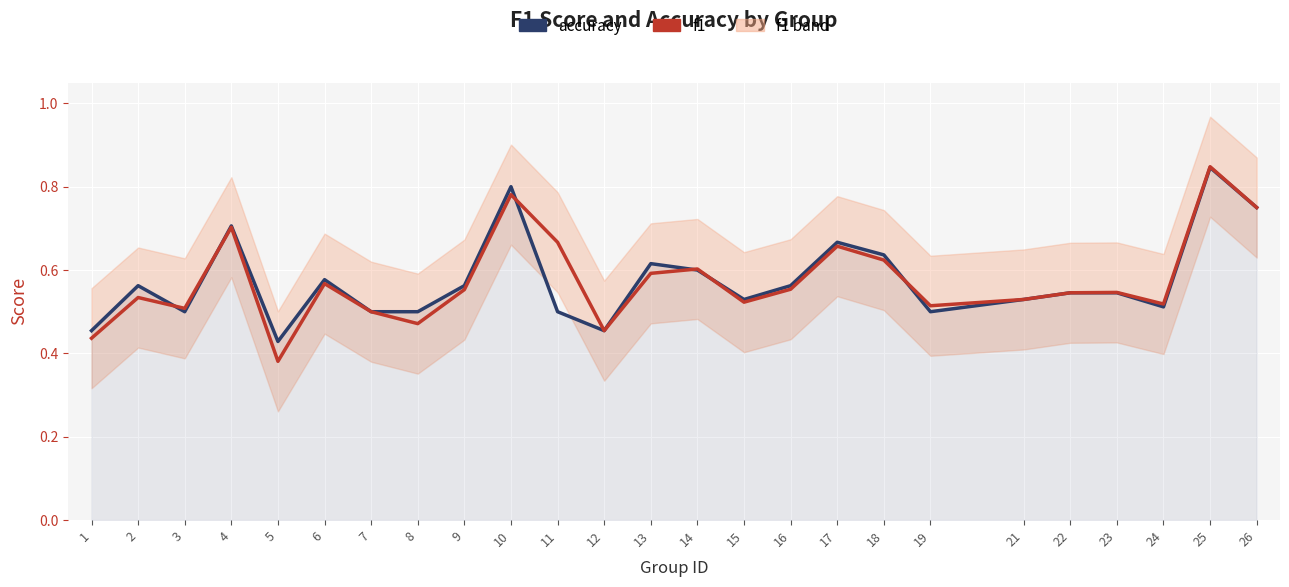

The value of accuracy at 2 is 0.9. True or false?

False